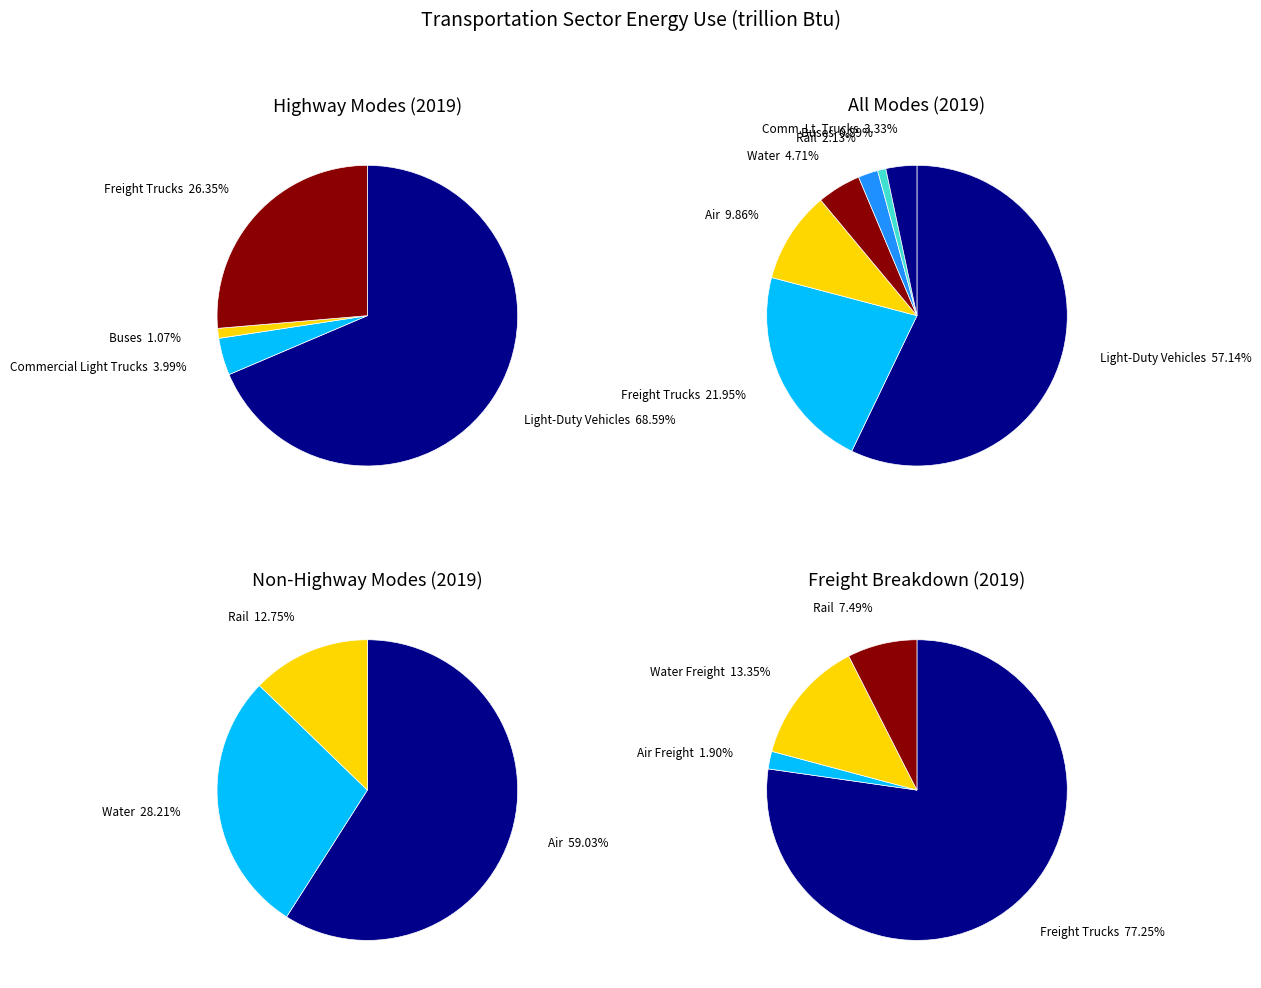

What is the change in value from Buses to Water?

+1023.7